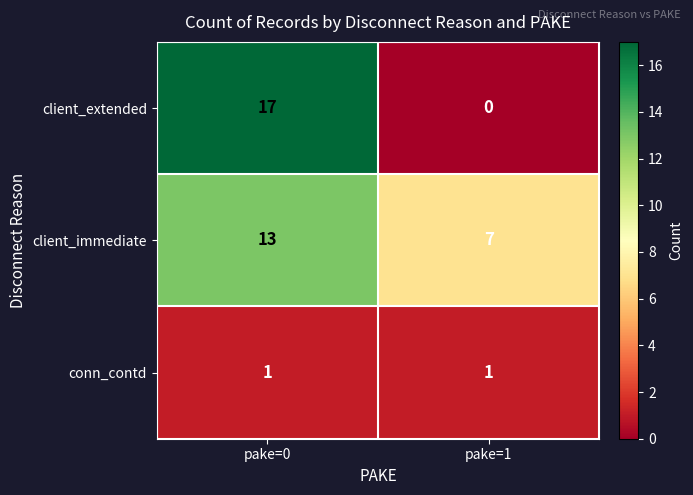

At which category does the chart reach its peak across all series?

pake=0